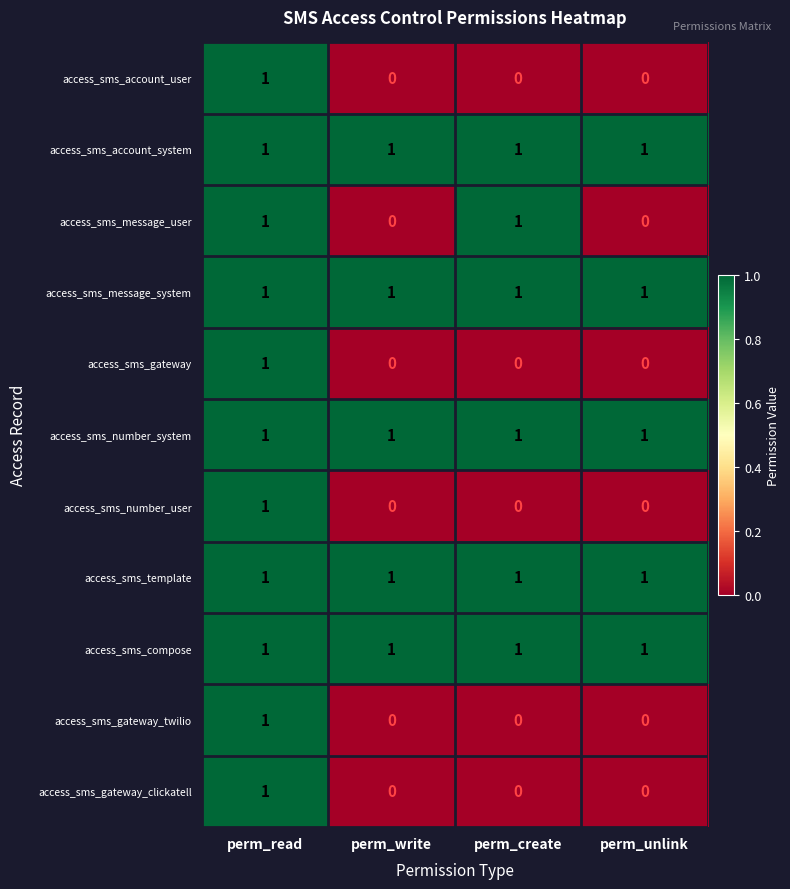

What is the total value across all series at perm_read?

11